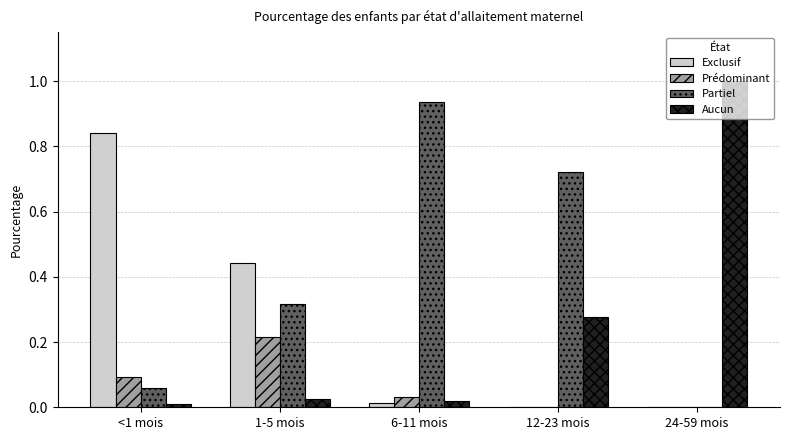

What is the greatest value displayed?

1.0